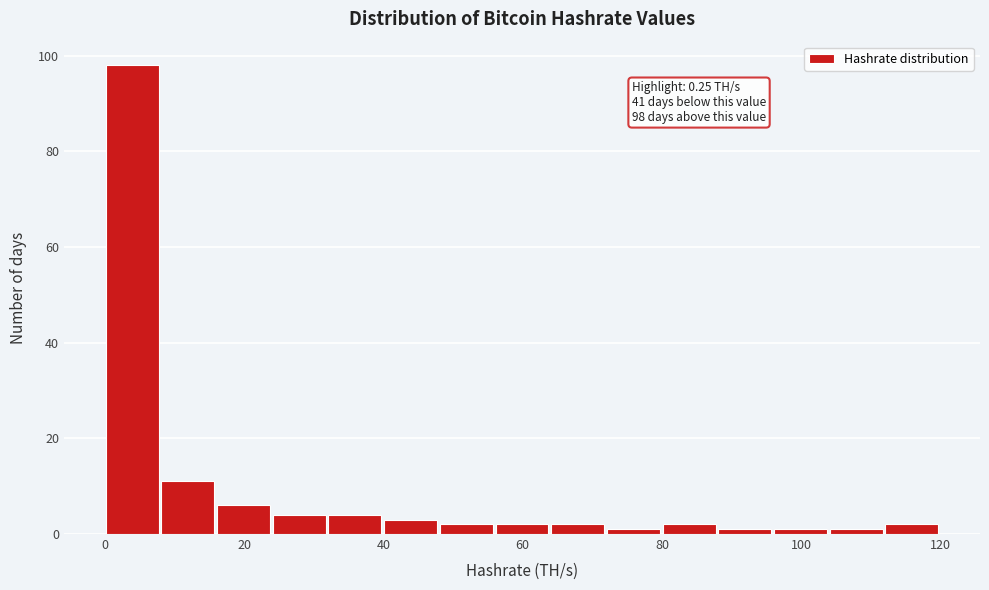

Read against the x-axis, roughly where is the centre of the tallest bar?

4